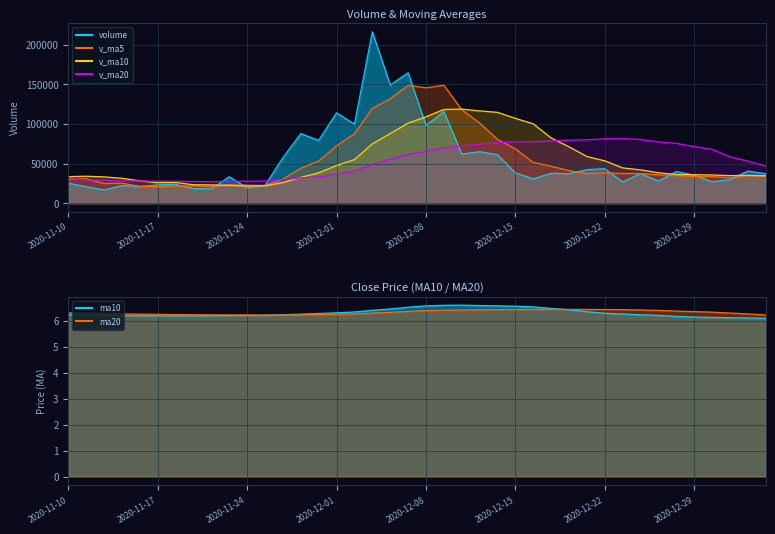

Between which two adjacent categories do v_ma20 and volume first intersect?

2020-11-20 and 2020-11-23